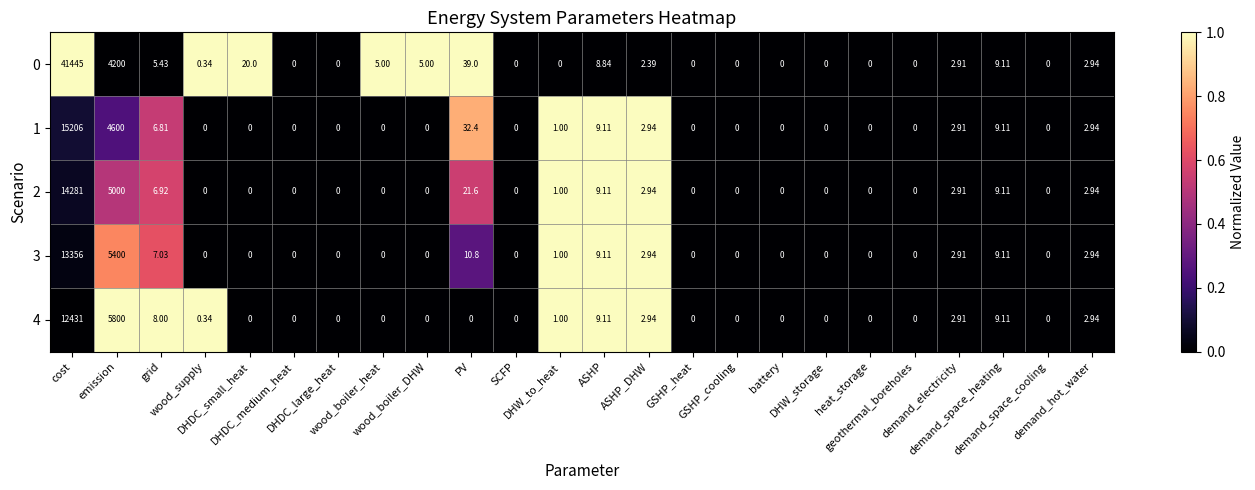

What is the difference between the highest and lowest values at cost?

29014.0